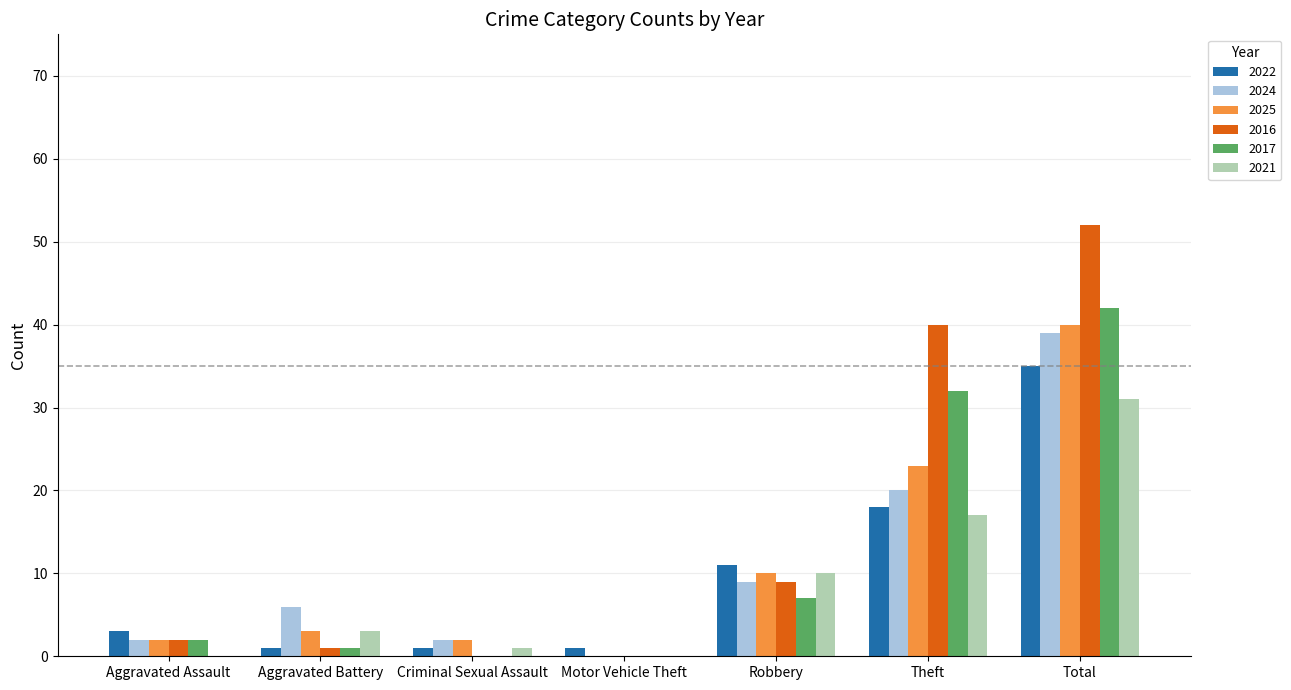

Are the bars grouped side by side (vs. stacked)?

Yes